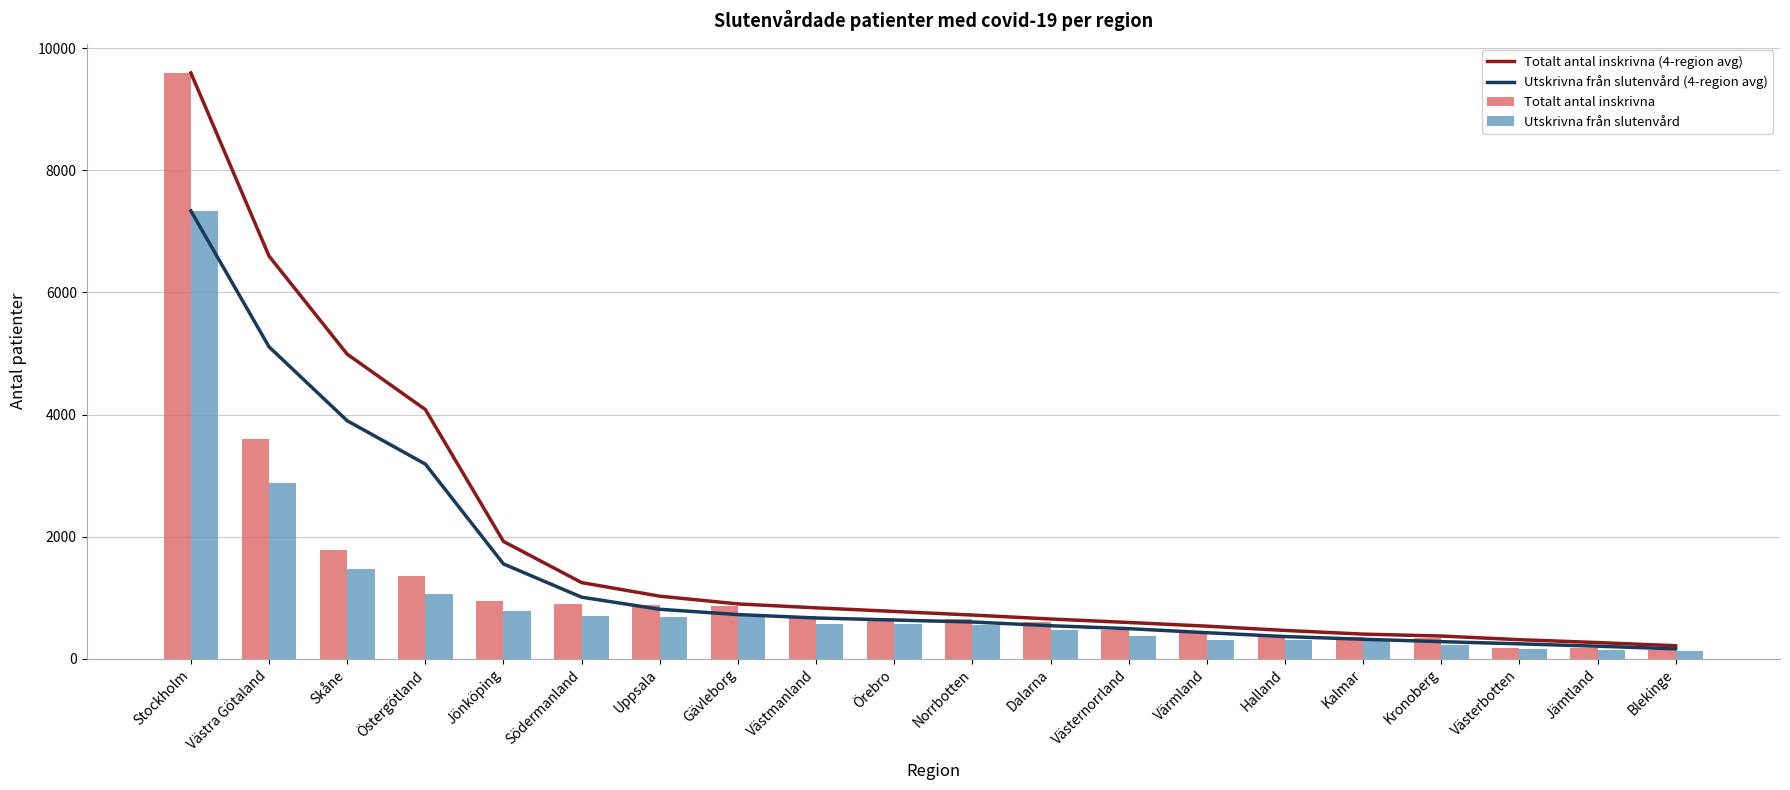

At Östergötland, list the series in order from smallest to largest.

Utskrivna från slutenvård, Totalt antal inskrivna, Utskrivna från slutenvård (4-region avg), Totalt antal inskrivna (4-region avg)